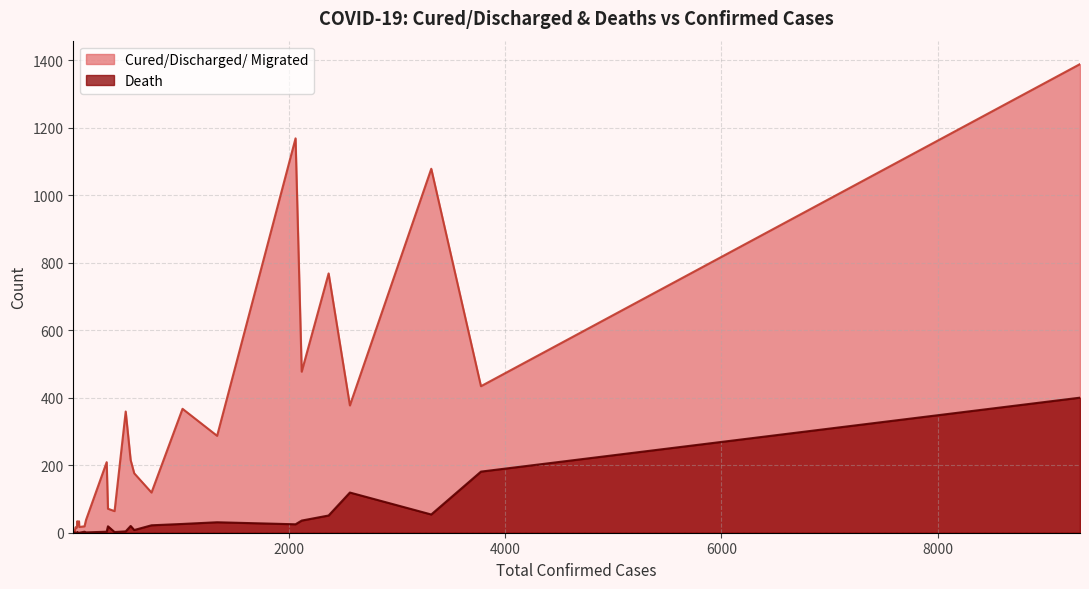

Count the number of categories in the chart.

32